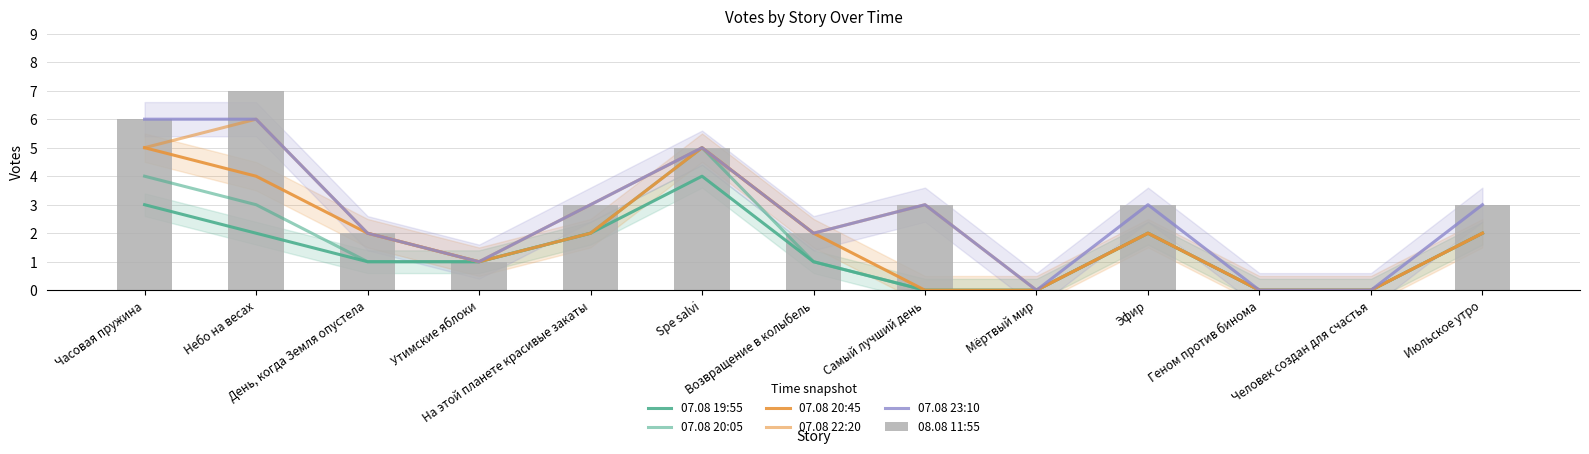

What is the average value of the 08.08 11:55 series?

3